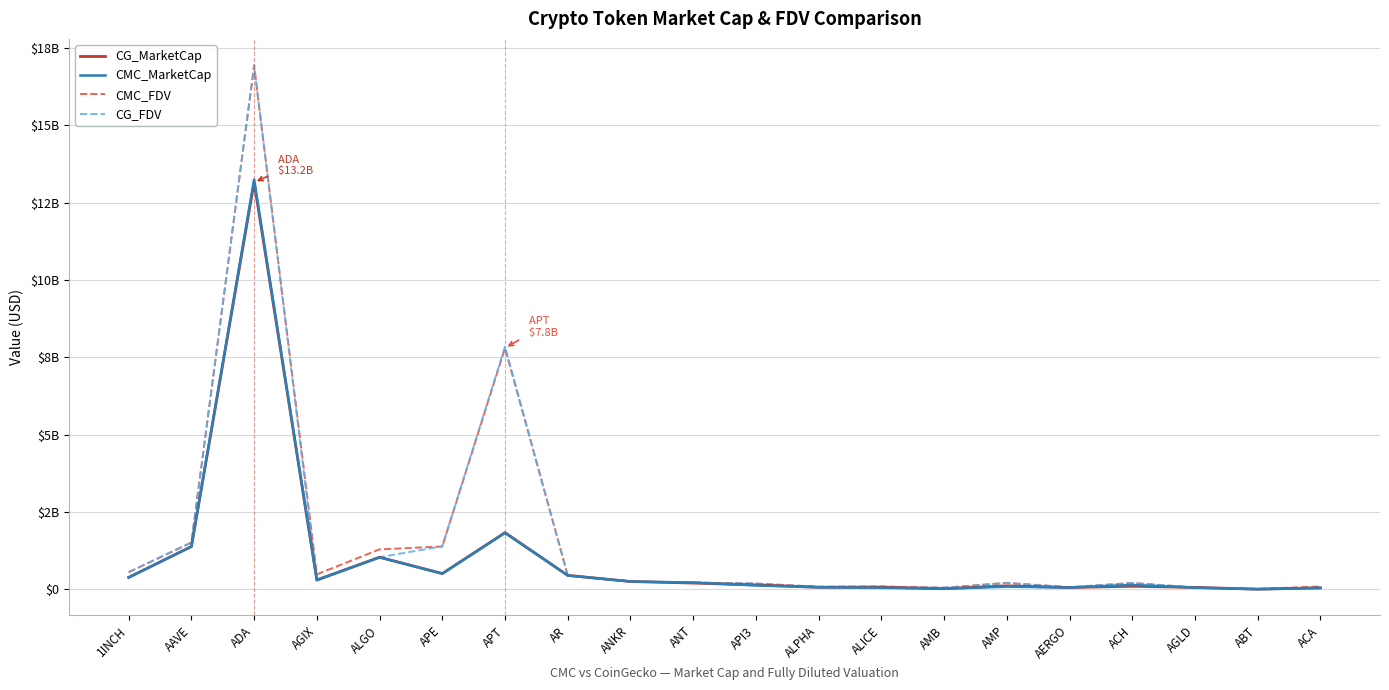

What are all the series names shown in the legend?

CG_MarketCap, CMC_MarketCap, CMC_FDV, CG_FDV